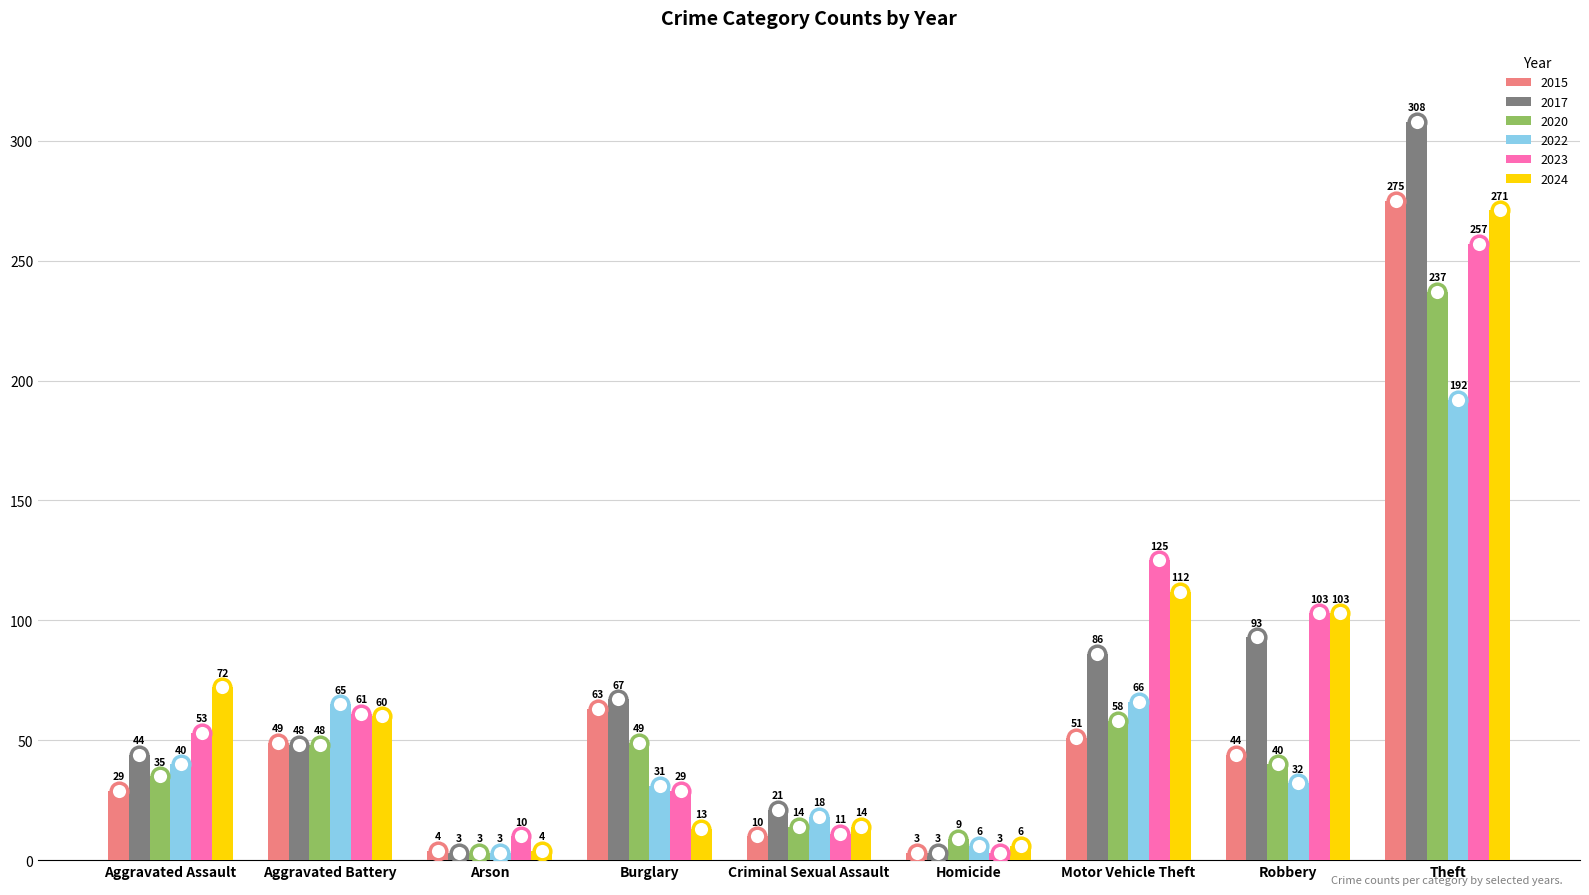

Reading right to left, transcribe all the data shown in this chart.

2015: Theft=275	Robbery=44	Motor Vehicle Theft=51	Homicide=3	Criminal Sexual Assault=10	Burglary=63	Arson=4	Aggravated Battery=49	Aggravated Assault=29
2017: Theft=308	Robbery=93	Motor Vehicle Theft=86	Homicide=3	Criminal Sexual Assault=21	Burglary=67	Arson=3	Aggravated Battery=48	Aggravated Assault=44
2020: Theft=237	Robbery=40	Motor Vehicle Theft=58	Homicide=9	Criminal Sexual Assault=14	Burglary=49	Arson=3	Aggravated Battery=48	Aggravated Assault=35
2022: Theft=192	Robbery=32	Motor Vehicle Theft=66	Homicide=6	Criminal Sexual Assault=18	Burglary=31	Arson=3	Aggravated Battery=65	Aggravated Assault=40
2023: Theft=257	Robbery=103	Motor Vehicle Theft=125	Homicide=3	Criminal Sexual Assault=11	Burglary=29	Arson=10	Aggravated Battery=61	Aggravated Assault=53
2024: Theft=271	Robbery=103	Motor Vehicle Theft=112	Homicide=6	Criminal Sexual Assault=14	Burglary=13	Arson=4	Aggravated Battery=60	Aggravated Assault=72